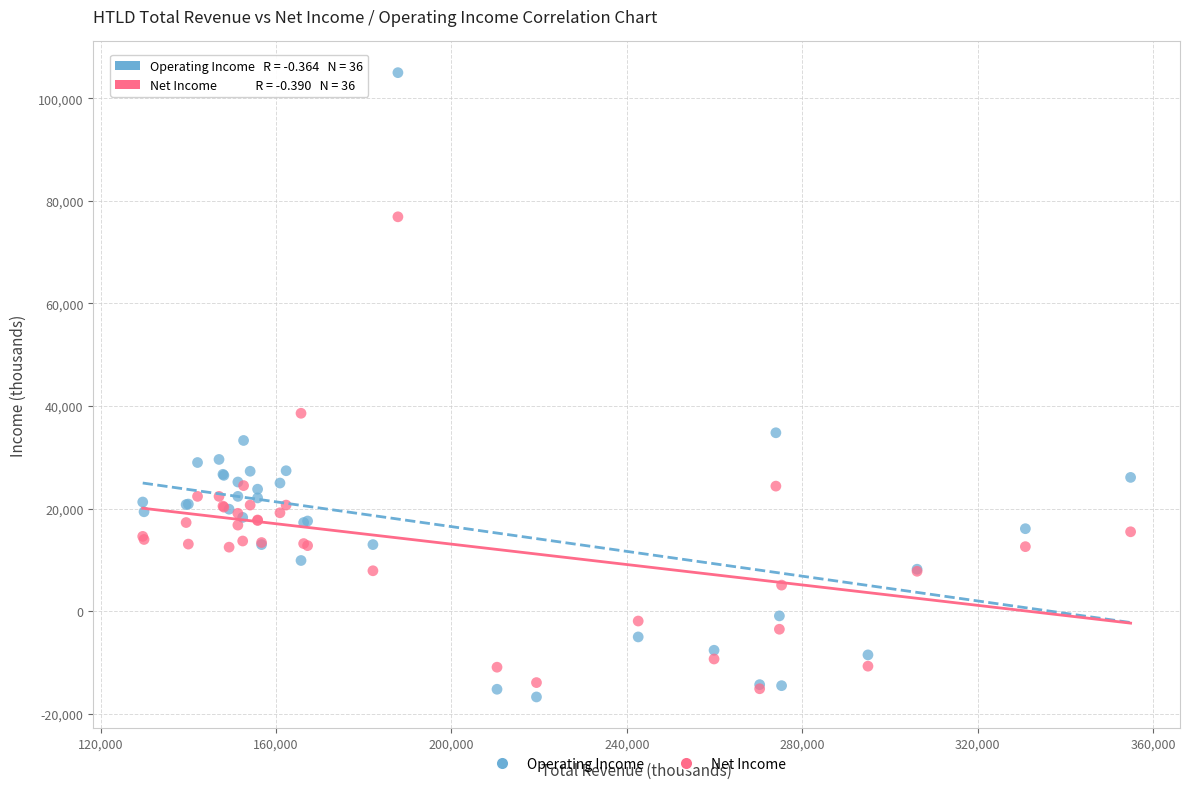

Across all series, what Y value is closest to 44150?

38600